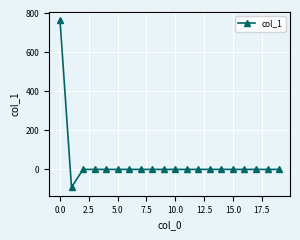

How many data points are less than 0?

1